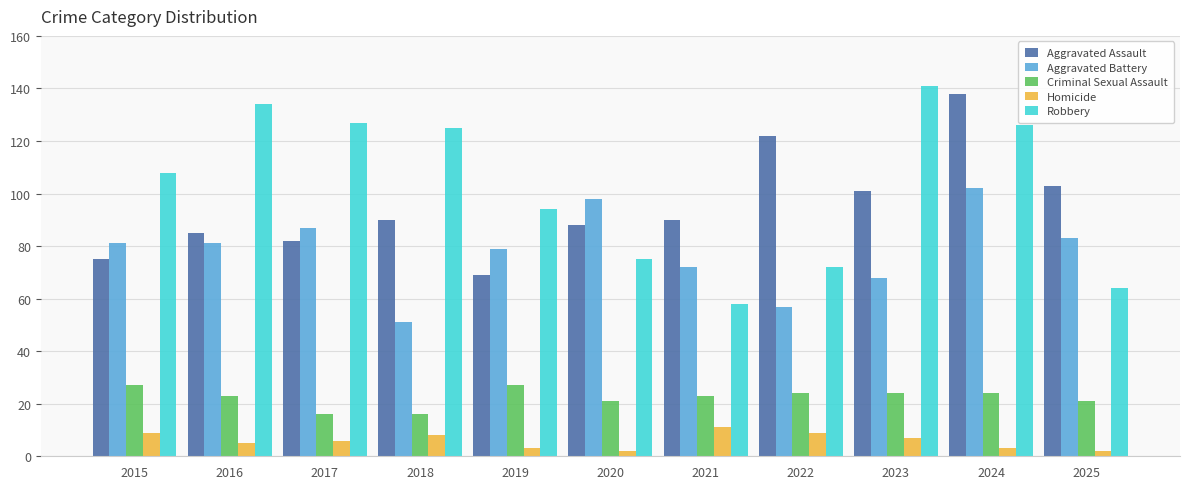

Reading left to right, extract all data points from this chart.

Aggravated Assault: 2015=75	2016=85	2017=82	2018=90	2019=69	2020=88	2021=90	2022=122	2023=101	2024=138	2025=103
Aggravated Battery: 2015=81	2016=81	2017=87	2018=51	2019=79	2020=98	2021=72	2022=57	2023=68	2024=102	2025=83
Criminal Sexual Assault: 2015=27	2016=23	2017=16	2018=16	2019=27	2020=21	2021=23	2022=24	2023=24	2024=24	2025=21
Homicide: 2015=9	2016=5	2017=6	2018=8	2019=3	2020=2	2021=11	2022=9	2023=7	2024=3	2025=2
Robbery: 2015=108	2016=134	2017=127	2018=125	2019=94	2020=75	2021=58	2022=72	2023=141	2024=126	2025=64